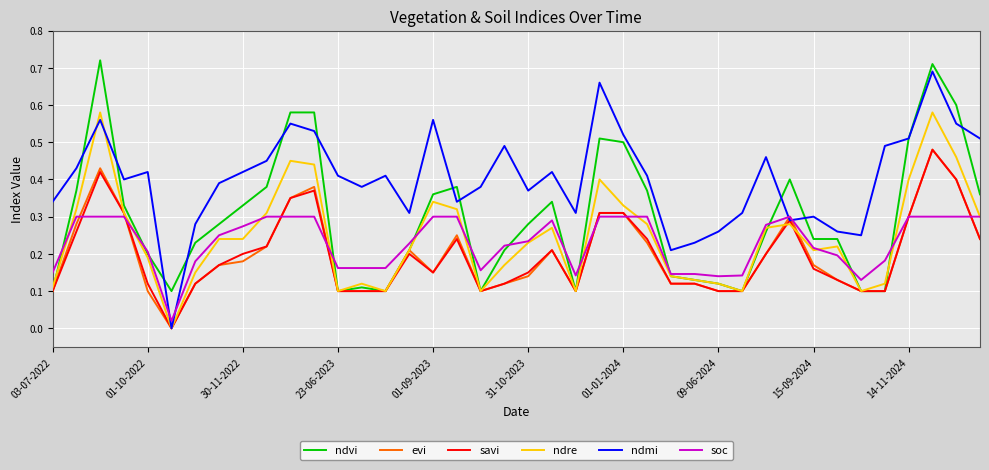

Which series has the largest total across all categories?

ndmi